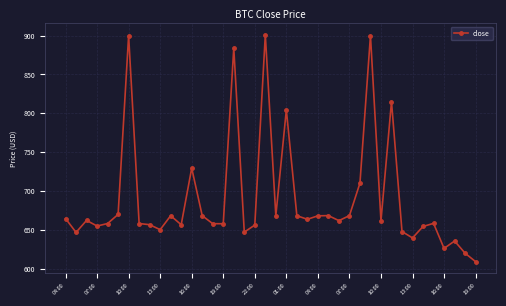

How many categories are shown in the chart?

40